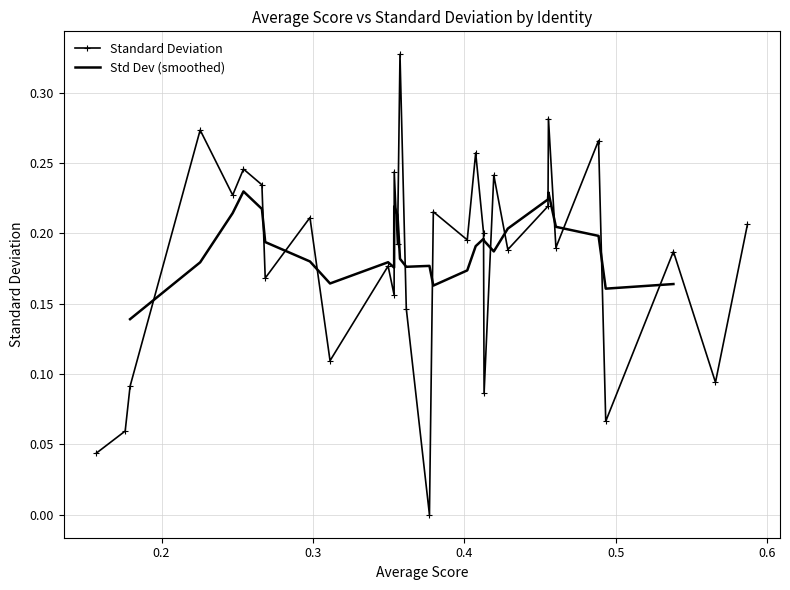

How many interior local peaks does the Standard Deviation series have?

12